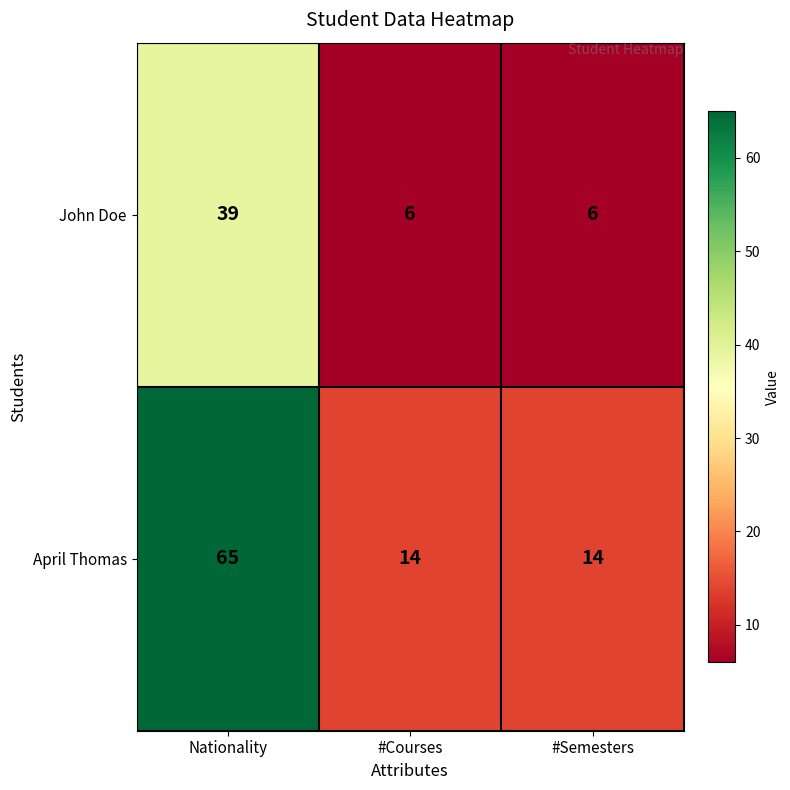

What is the sum of the John Doe values at #Semesters and #Courses?

12